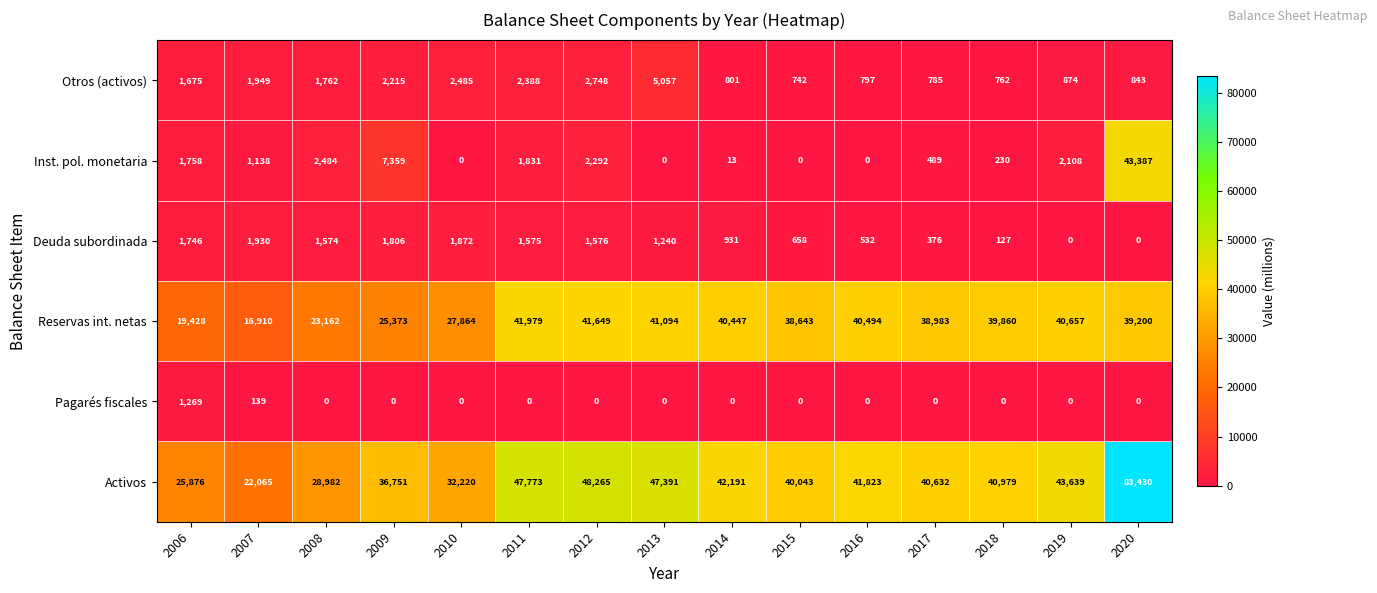

What is the total value across all series at 2008?

57964